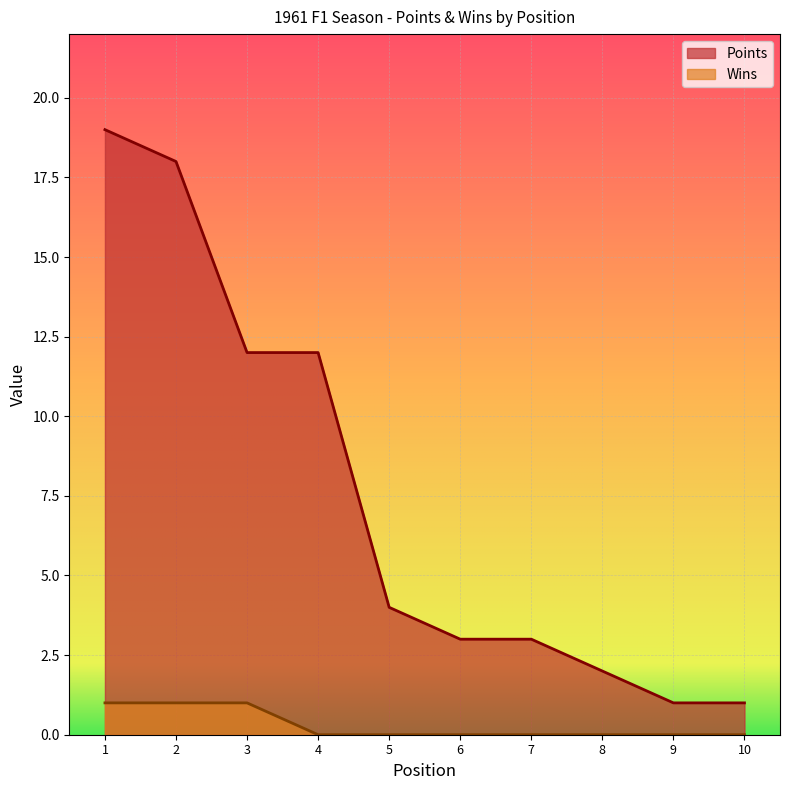

Reading left to right, list all the values displayed in this chart.

Points: 1=19	2=18	3=12	4=12	5=4	6=3	7=3	8=2	9=1	10=1
Wins: 1=1	2=1	3=1	4=0	5=0	6=0	7=0	8=0	9=0	10=0